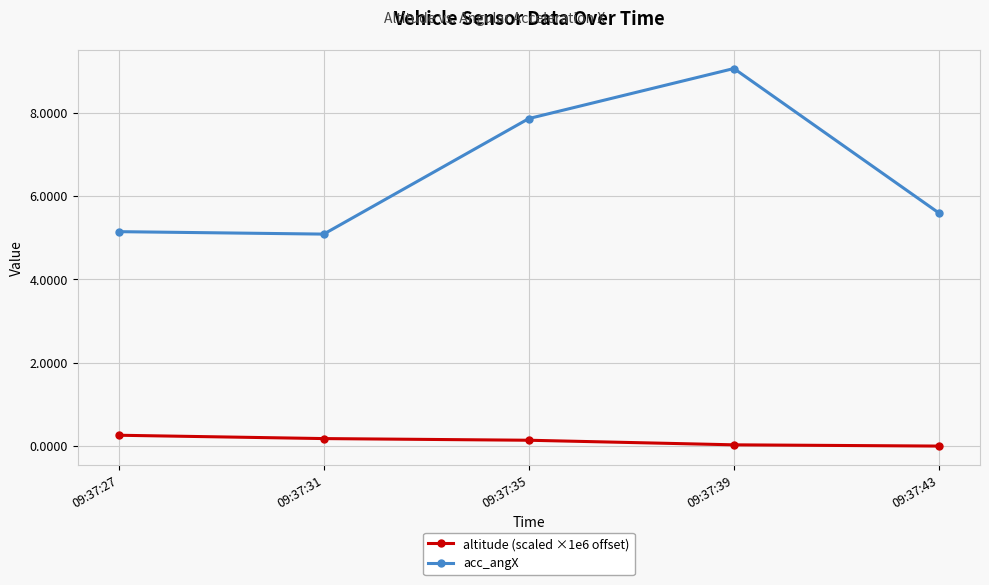

What is the sum of all altitude (scaled ×1e6 offset) values?

0.6